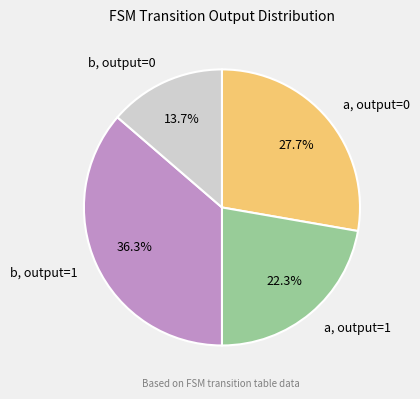

Rank the categories by value from lowest to highest.

b, output=0, a, output=1, a, output=0, b, output=1